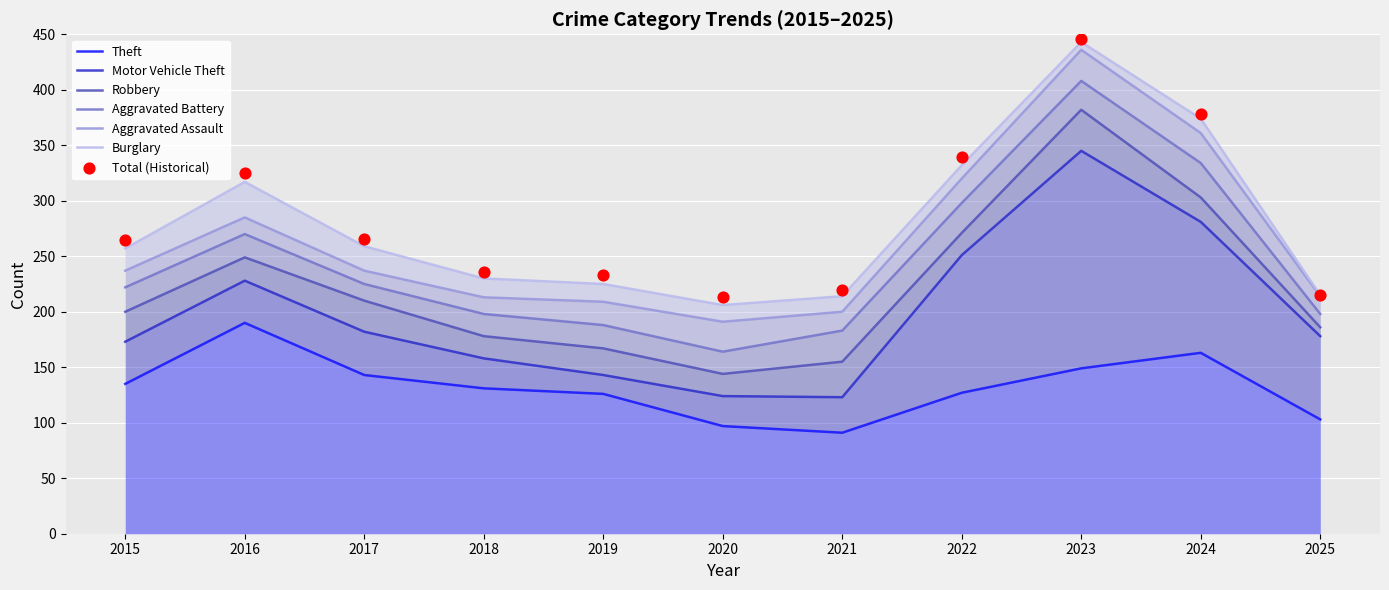

Which series reaches the maximum Y coordinate?

Motor Vehicle Theft